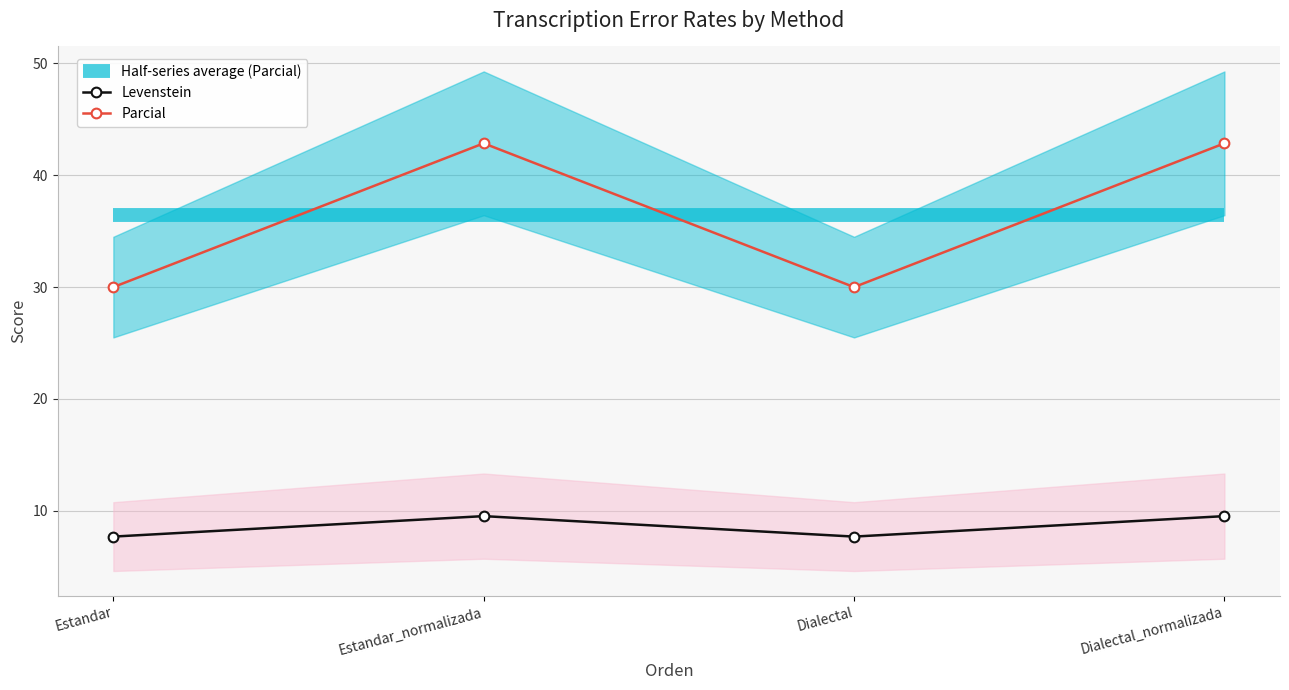

What is the lowest value of the Levenstein series?

7.7